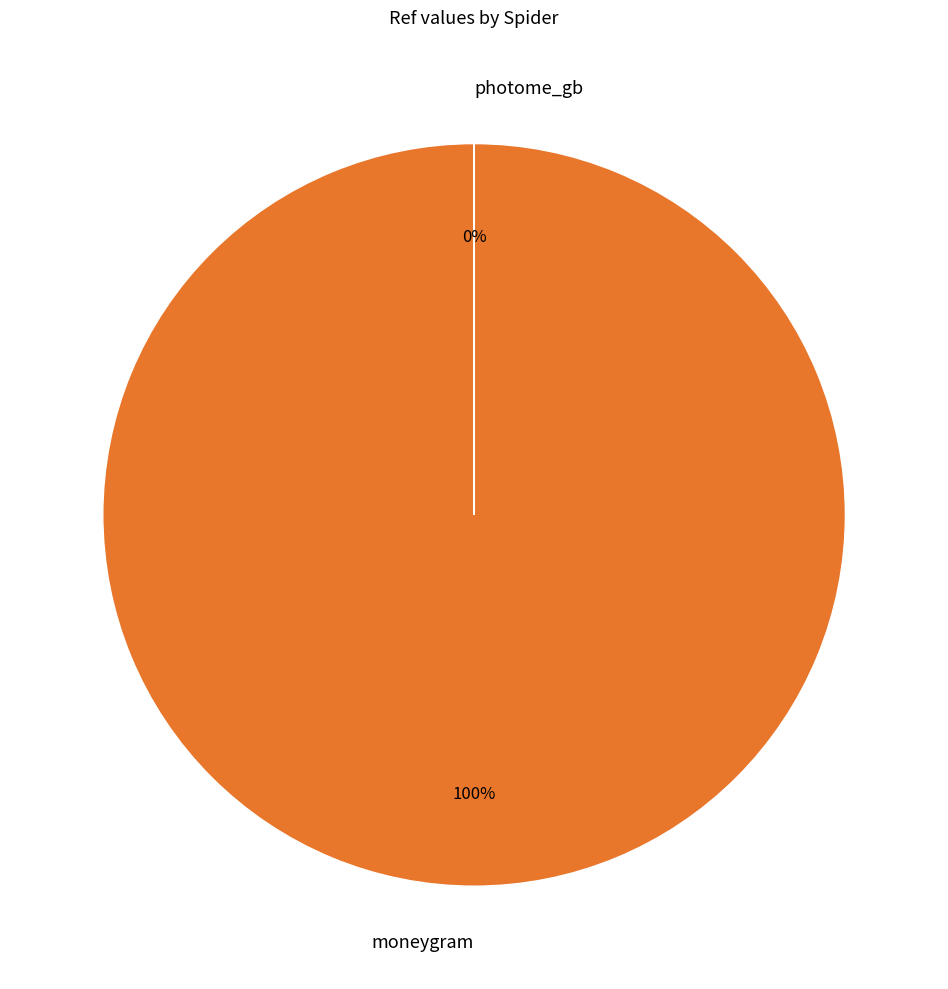

Is there a majority slice in this chart?

Yes